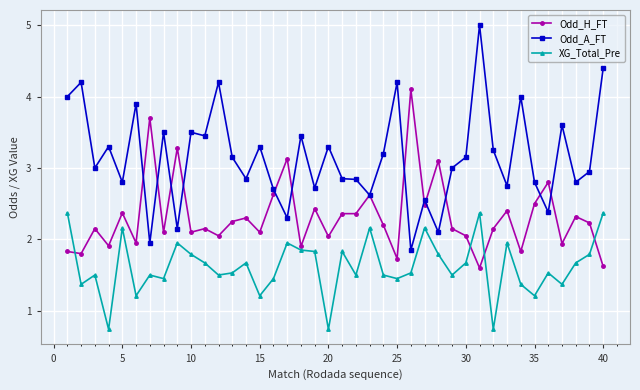

Is this an area chart (filled region under the line)?

No